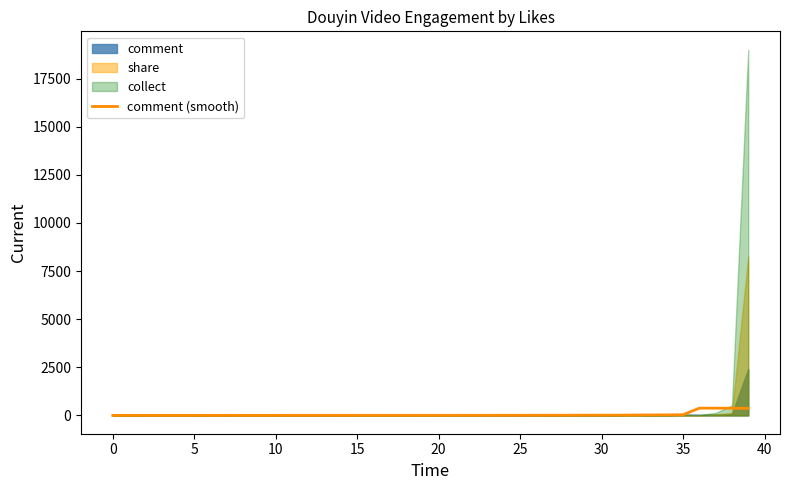

What is the difference between the values at 17 and 26?

3.7